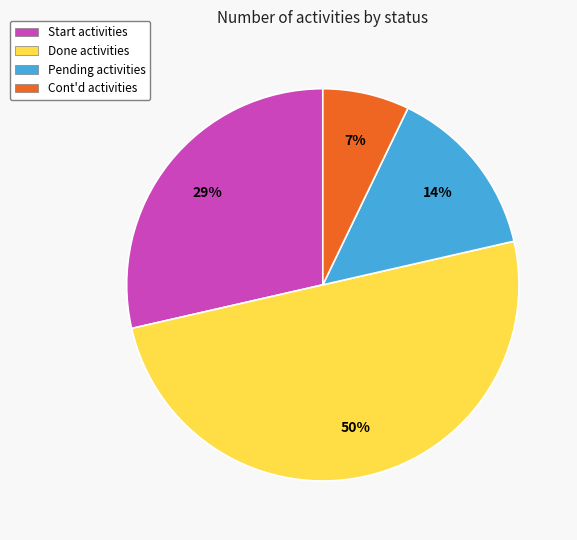

Rank the categories by value from highest to lowest.

Done activities, Start activities, Pending activities, Cont'd activities